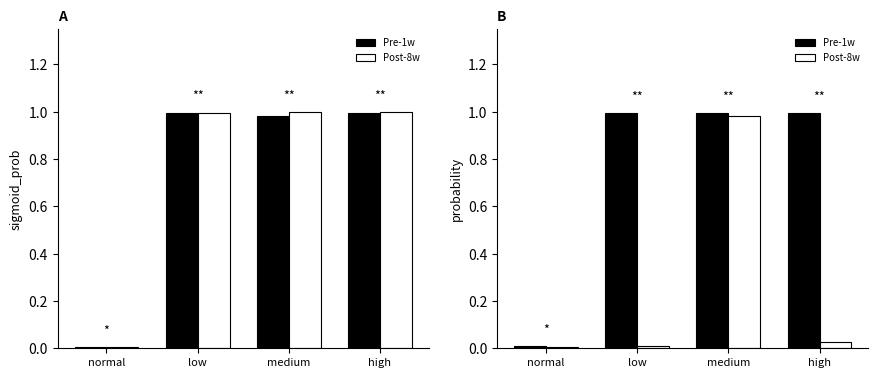

What is the label of the 3rd bar from the left?

medium